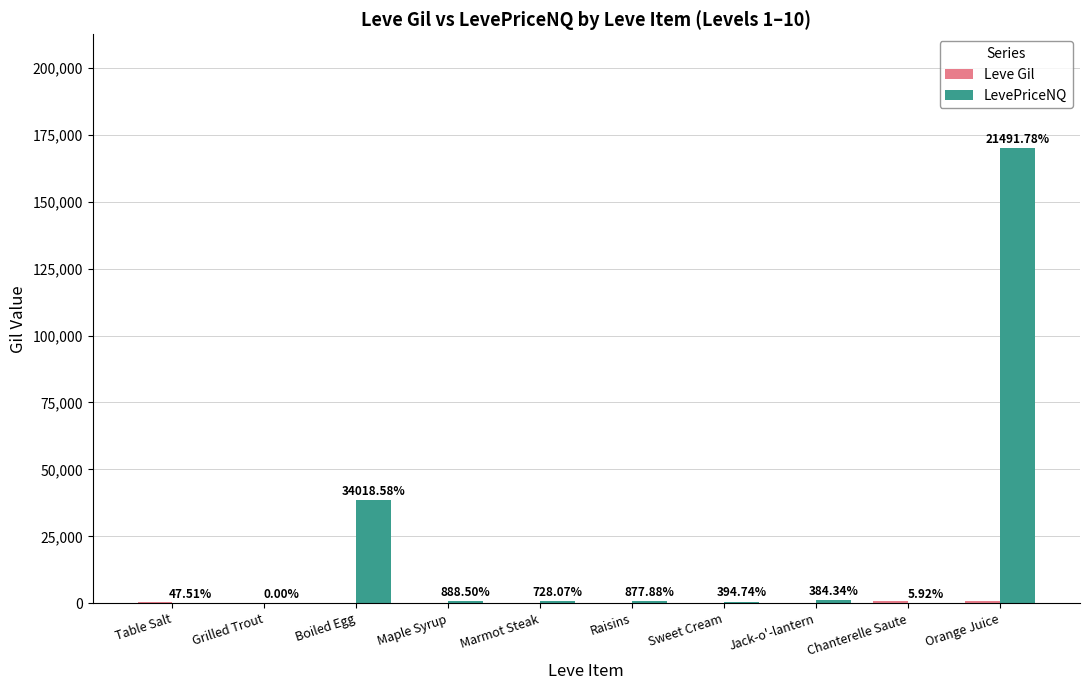

Which category has the highest value in the Leve Gil series?

Chanterelle Saute